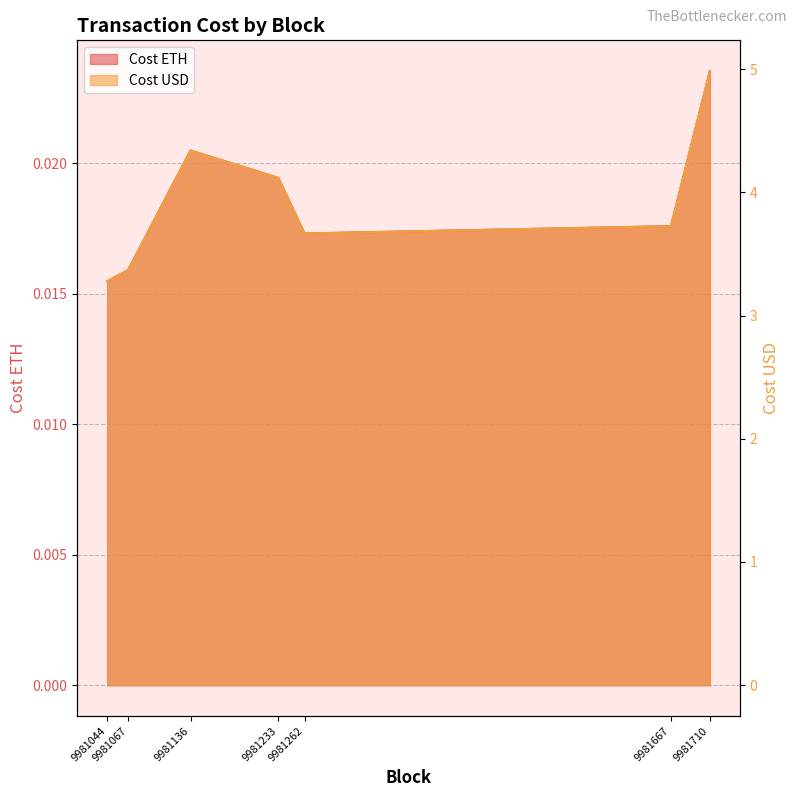

What are all the series names shown in the legend?

Cost ETH, Cost USD